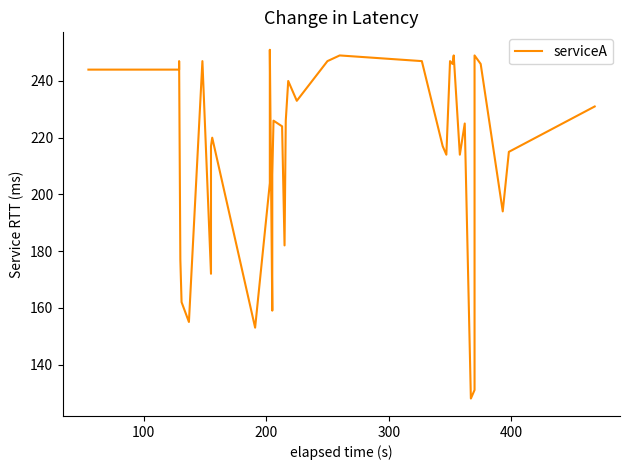

Does the chart have visible grid lines?

No